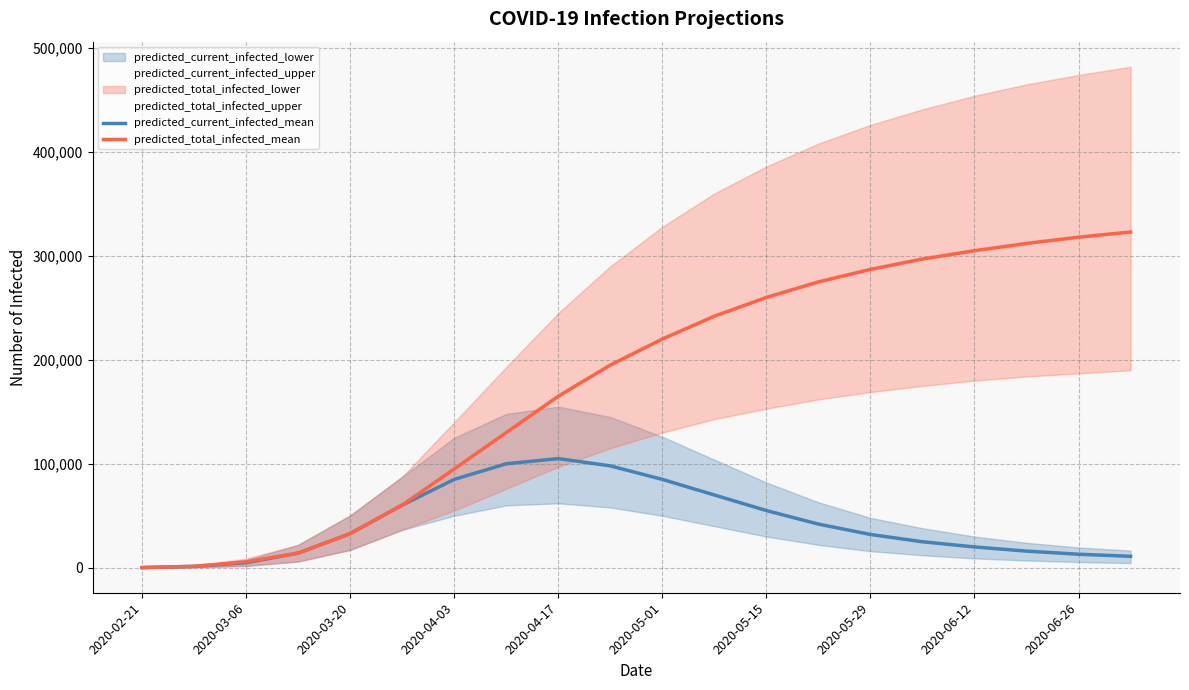

What is the maximum value for predicted_total_infected_mean?

323000